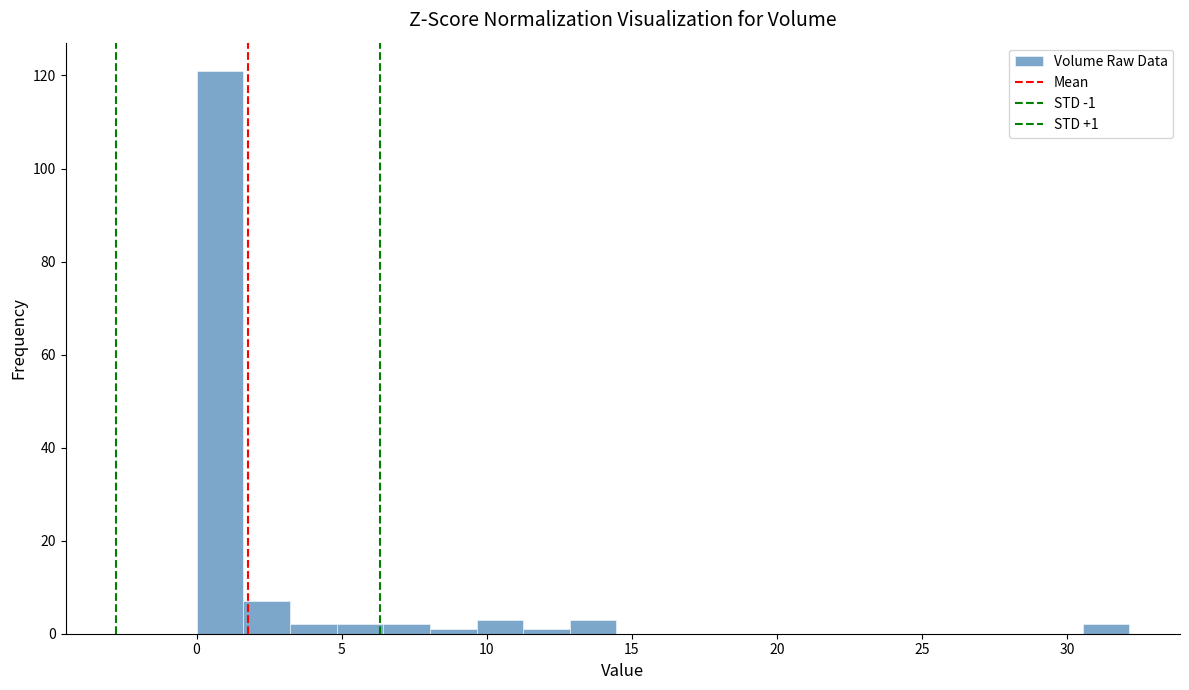

Read against the x-axis, roughly where is the centre of the tallest bar?

1.0